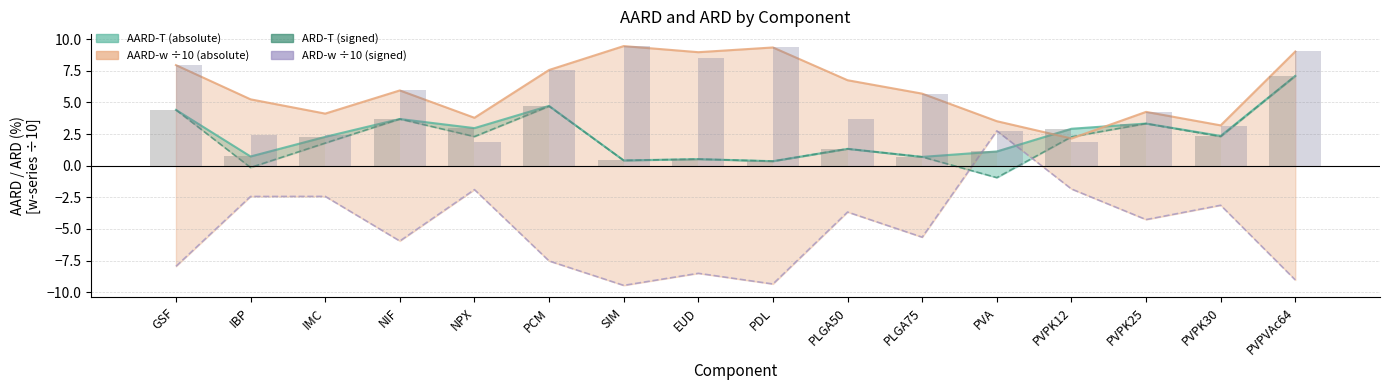

How many groups of bars are there?

16